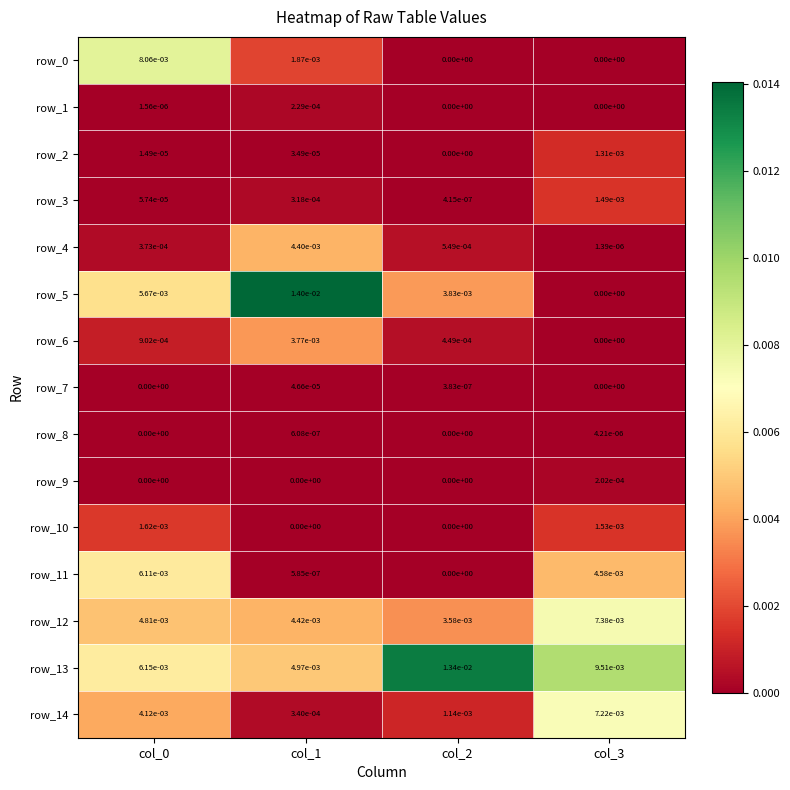

The row_6 series shows 0.0 at col_2. True or false?

True